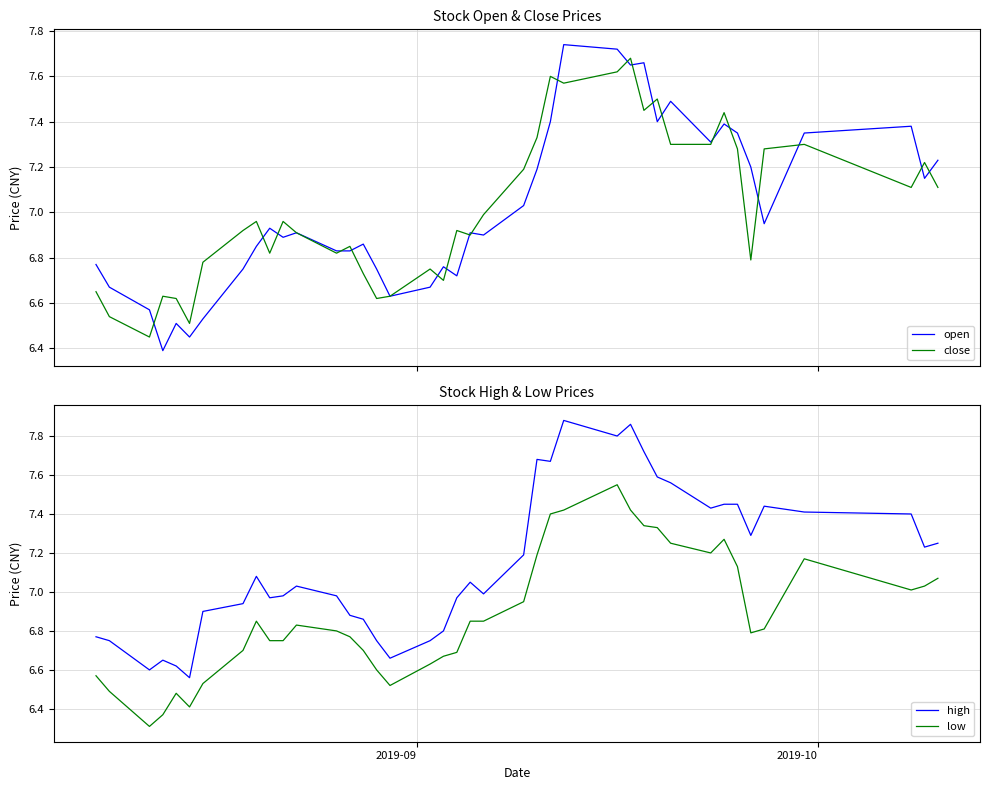

True or false: low and high intersect in this chart.

False